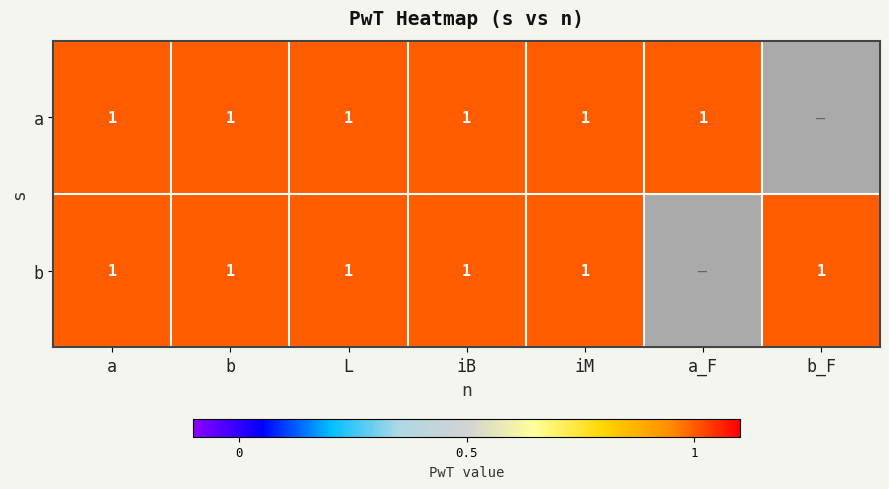

True or false: b has a value of -1 at 0.

False